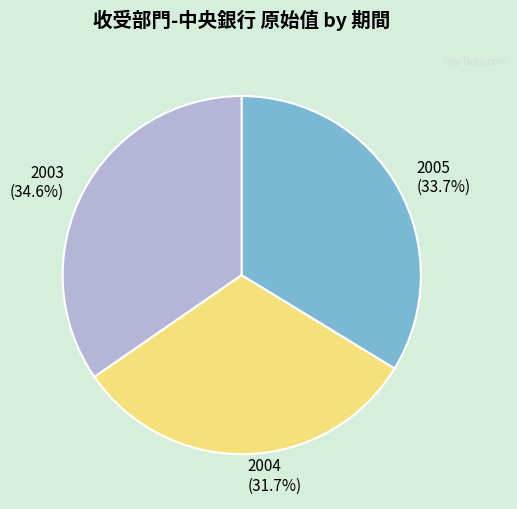

Approximately how many times larger is the value at 2004 compared to 2005?

0.9